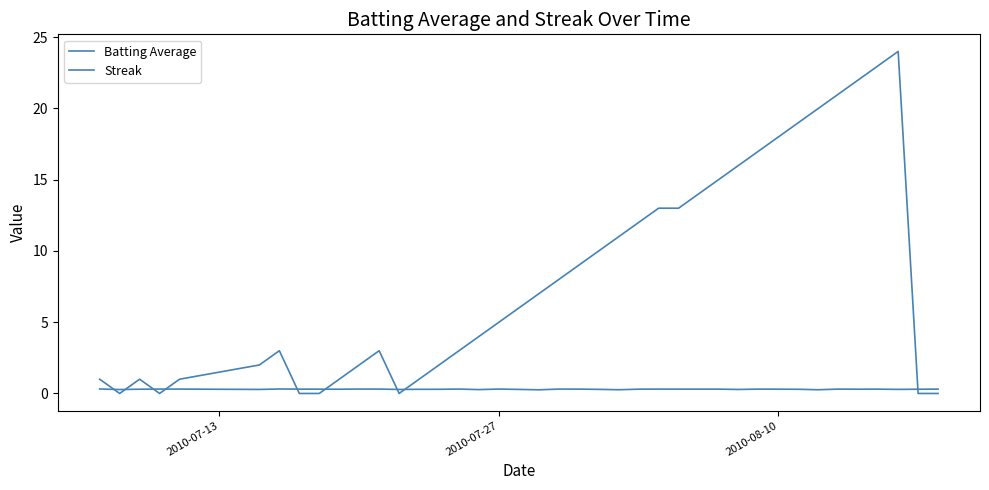

Reading left to right, what are all the values shown in this chart?

Batting Average: 0.3	0.3	0.3	0.3	0.3	0.3	0.3	0.3	0.3	0.3	0.3	0.3	0.3	0.3	0.3	0.3	0.3	0.3	0.3	0.3	0.3	0.3	0.3	0.3	0.3	0.3	0.3	0.3	0.3	0.3	0.3	0.3	0.3	0.3	0.3	0.3	0.3	0.3	0.3	0.3
Streak: 1.0	0.0	1.0	0.0	1.0	2.0	3.0	0.0	0.0	1.0	2.0	3.0	0.0	1.0	2.0	3.0	4.0	5.0	6.0	7.0	8.0	9.0	10.0	11.0	12.0	13.0	13.0	14.0	15.0	16.0	17.0	18.0	19.0	20.0	21.0	22.0	23.0	24.0	0.0	0.0